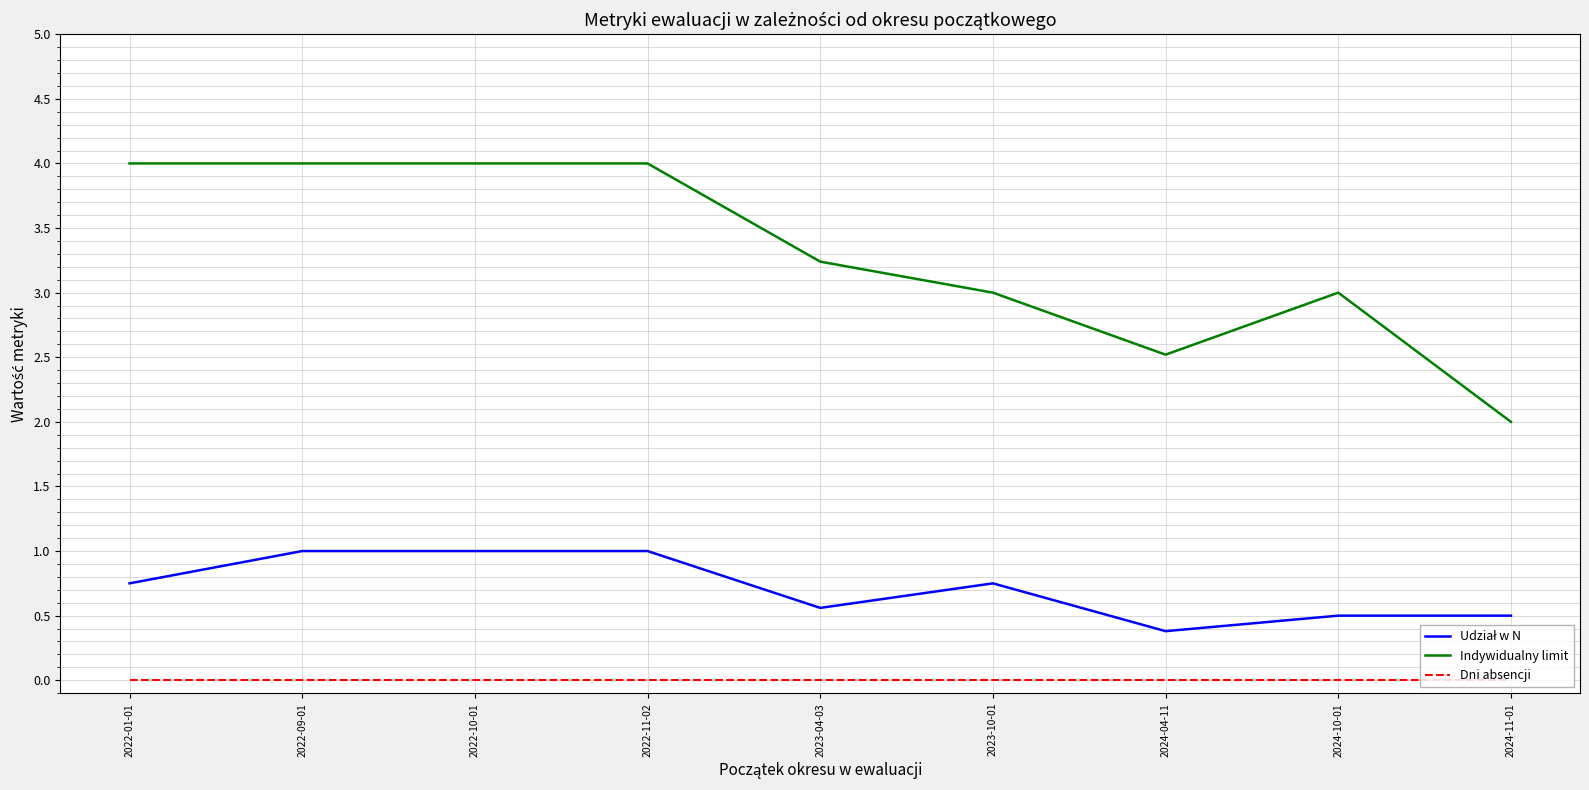

What is the spread (max minus min) of values at 2024-10-01?

3.0